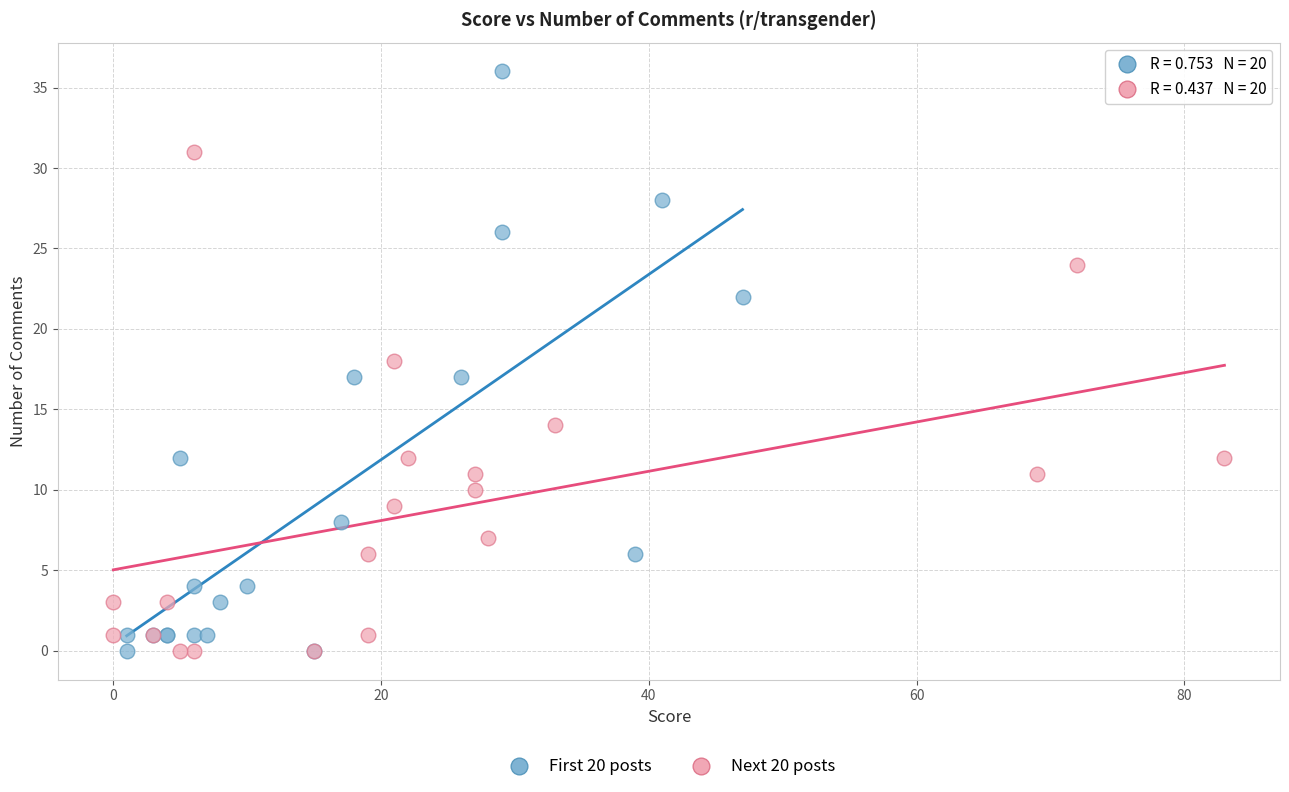

Which series reaches the maximum Y coordinate?

First 20 posts